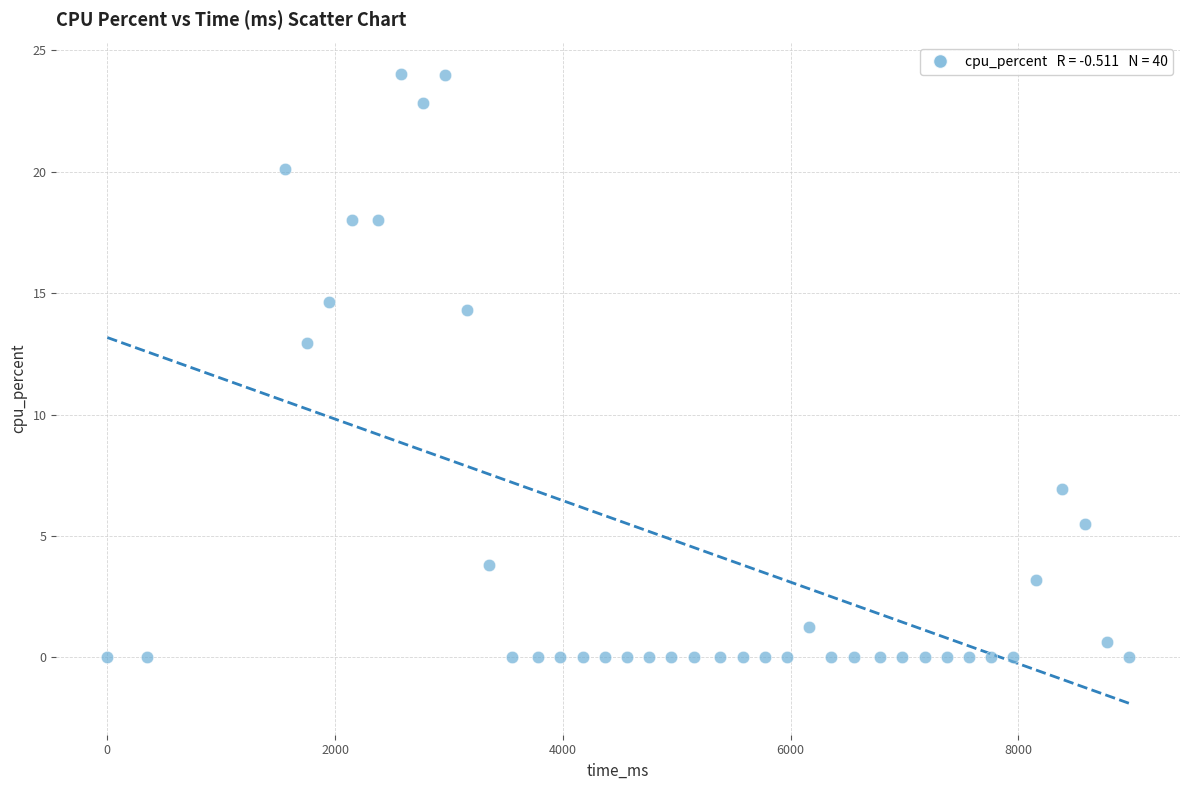

What Y value in the scatter plot is closest to 12?

13.0